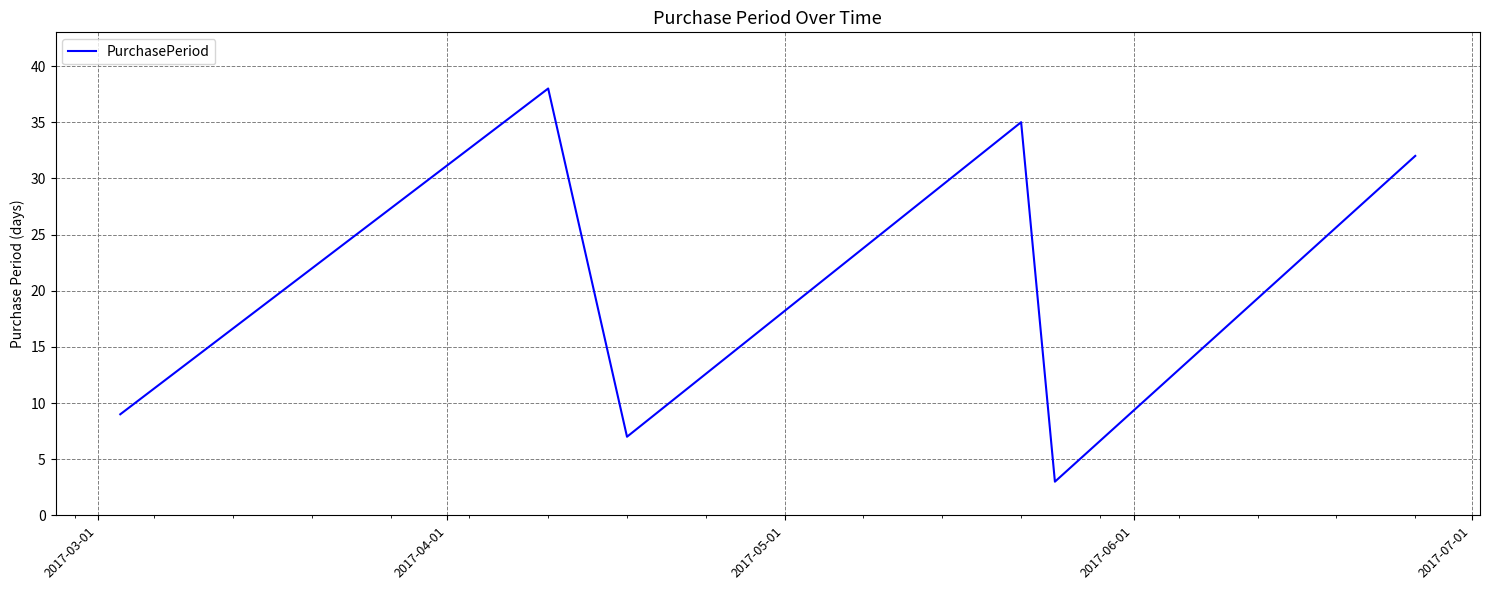

True or false: there are more than 0 points higher than both neighbors.

True